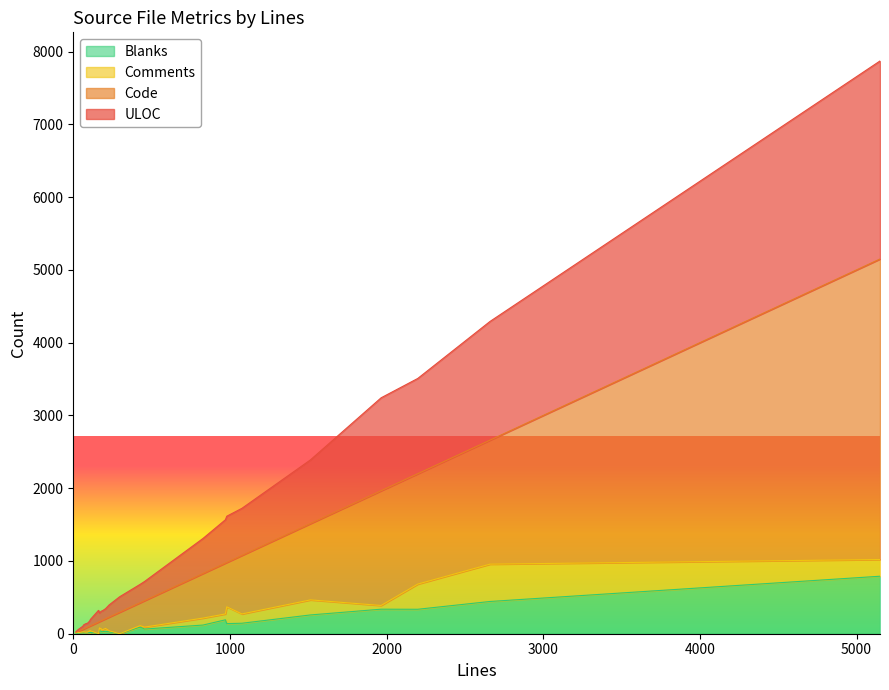

What is the difference between the maximum and minimum values in the Comments series?

513